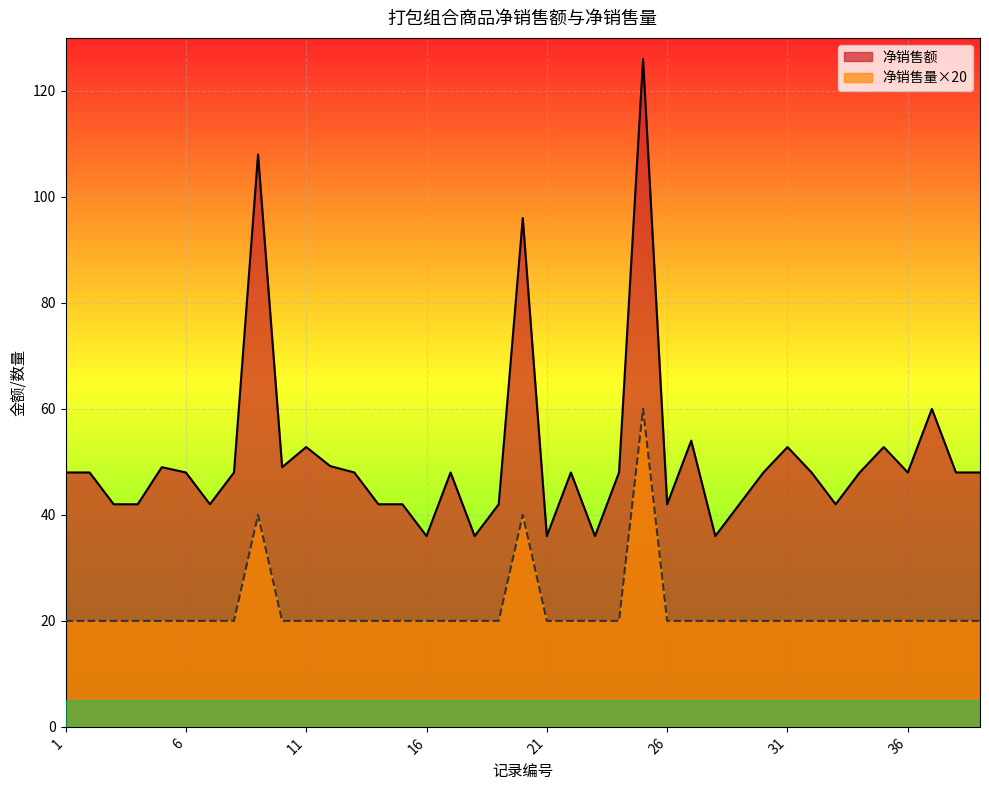

What is the minimum value for 净销售额?

36.0